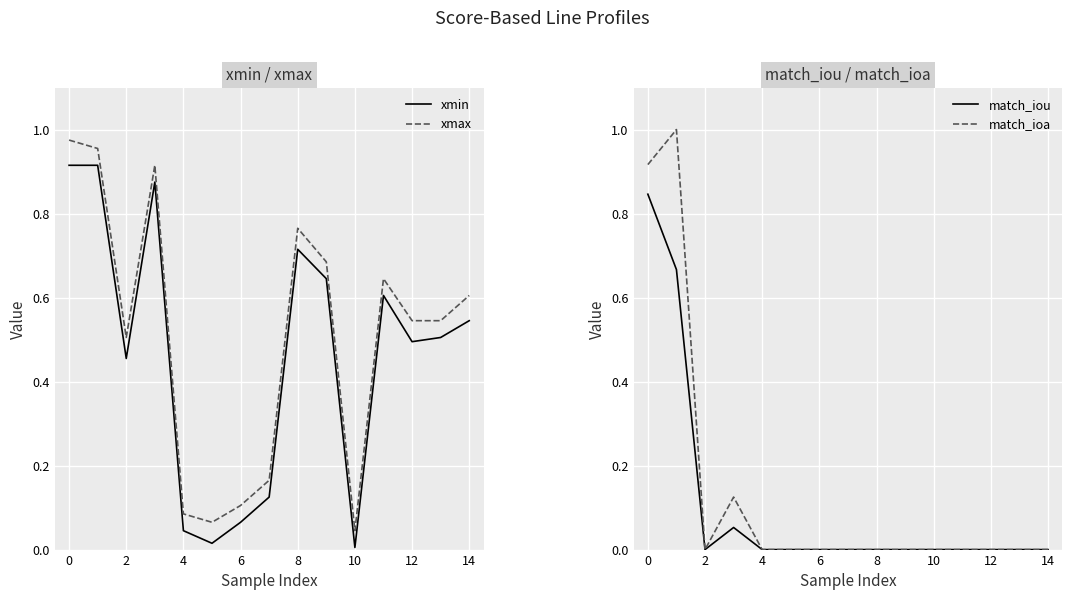

The match_ioa series shows -0.4 at 14. True or false?

False